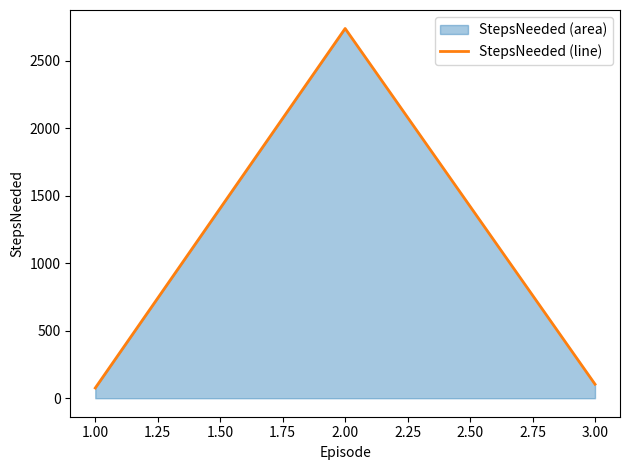

Is it true that the value at 3.00 is 104?

True